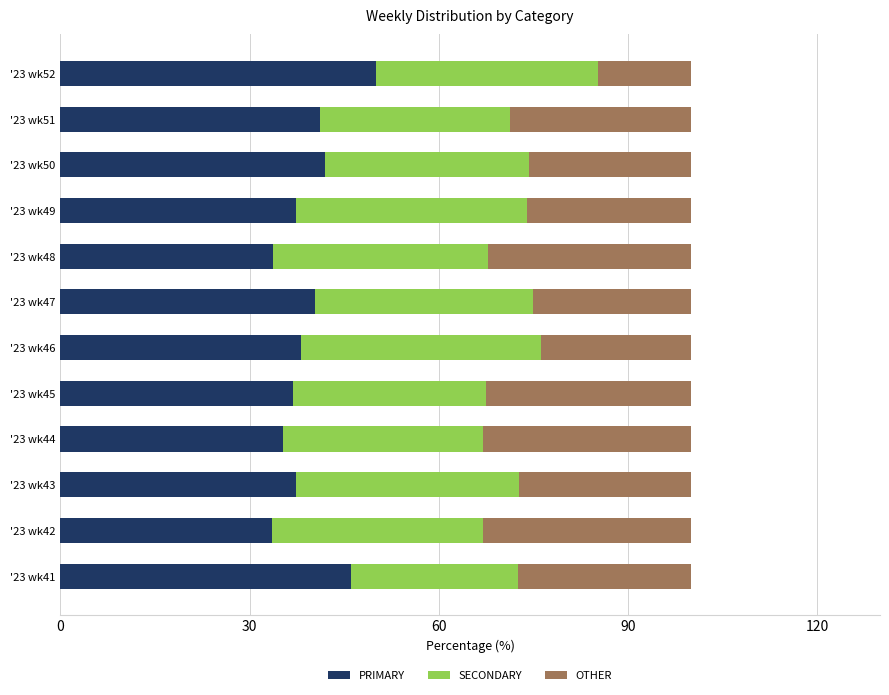

The value of PRIMARY at '23 wk43 is 9.5. True or false?

False